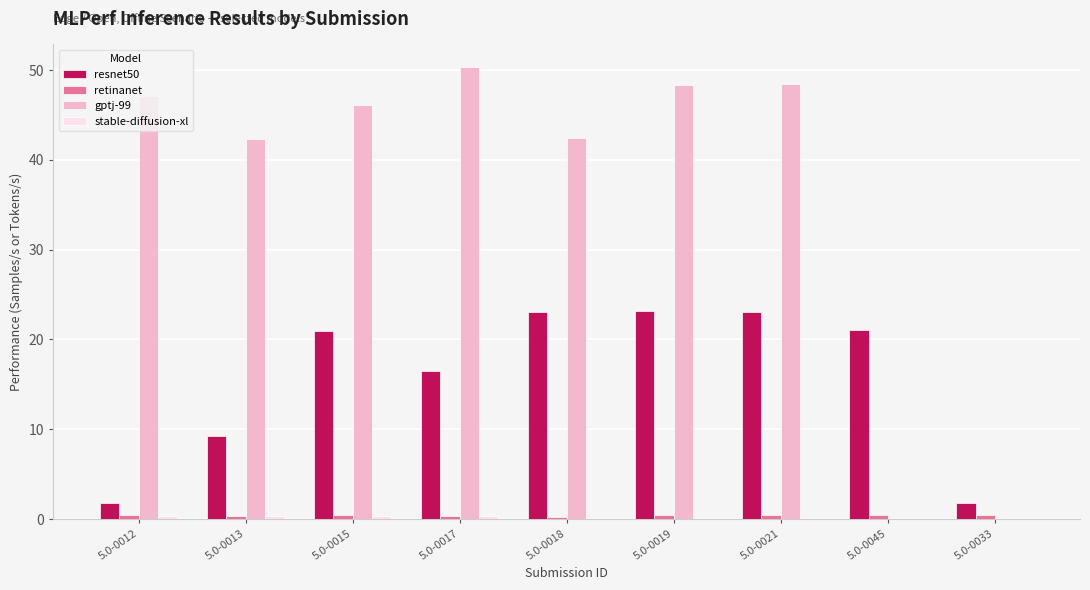

What is the sum of the gptj-99 values at 5.0-0018 and 5.0-0012?

89.5